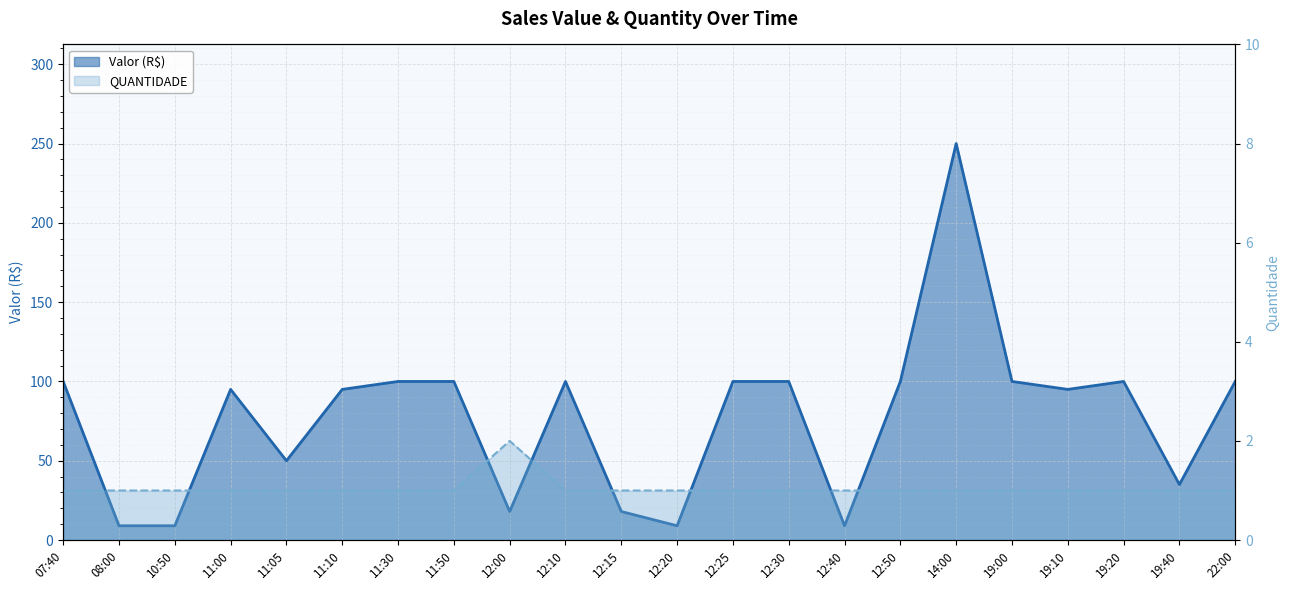

Between 12:10 and 12:50, which series saw the biggest shift?

Valor